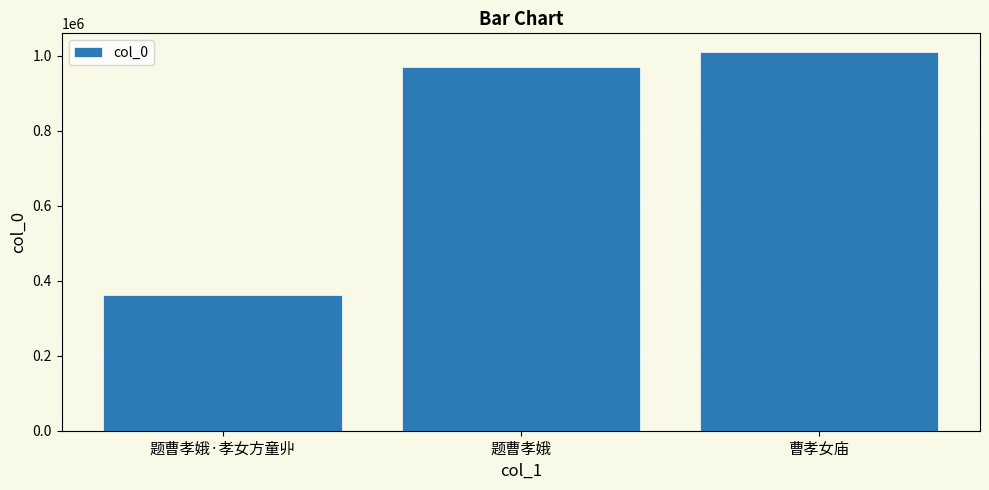

True or false: the data shows 216751 at 曹孝女庙.

False